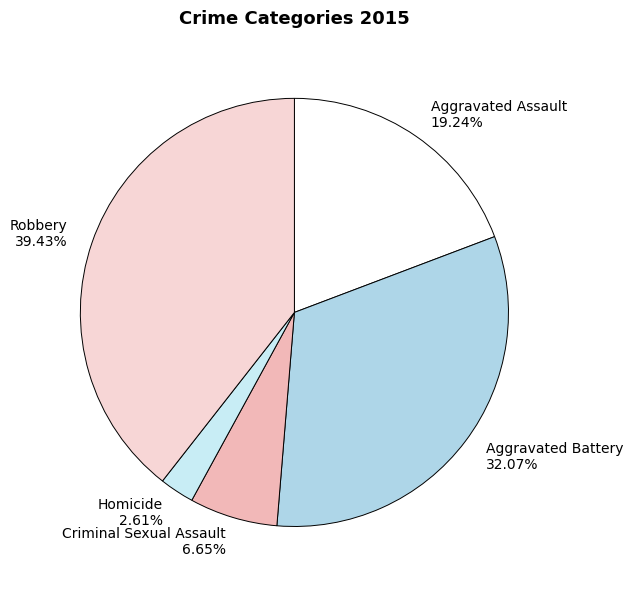

Is there any slice that represents more than half of the pie?

No